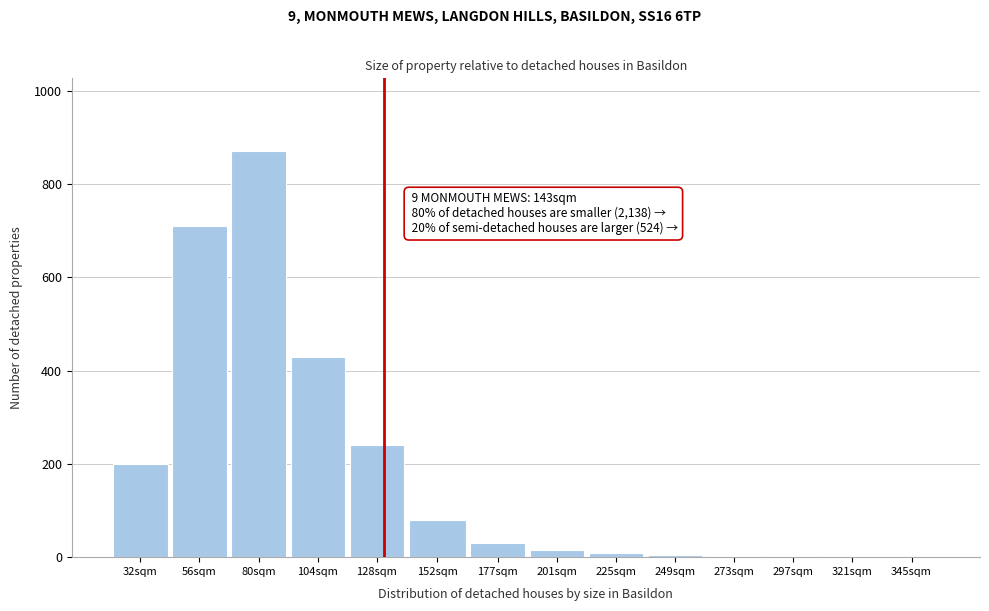

Is it true that the value at 128sqm is 55?

False